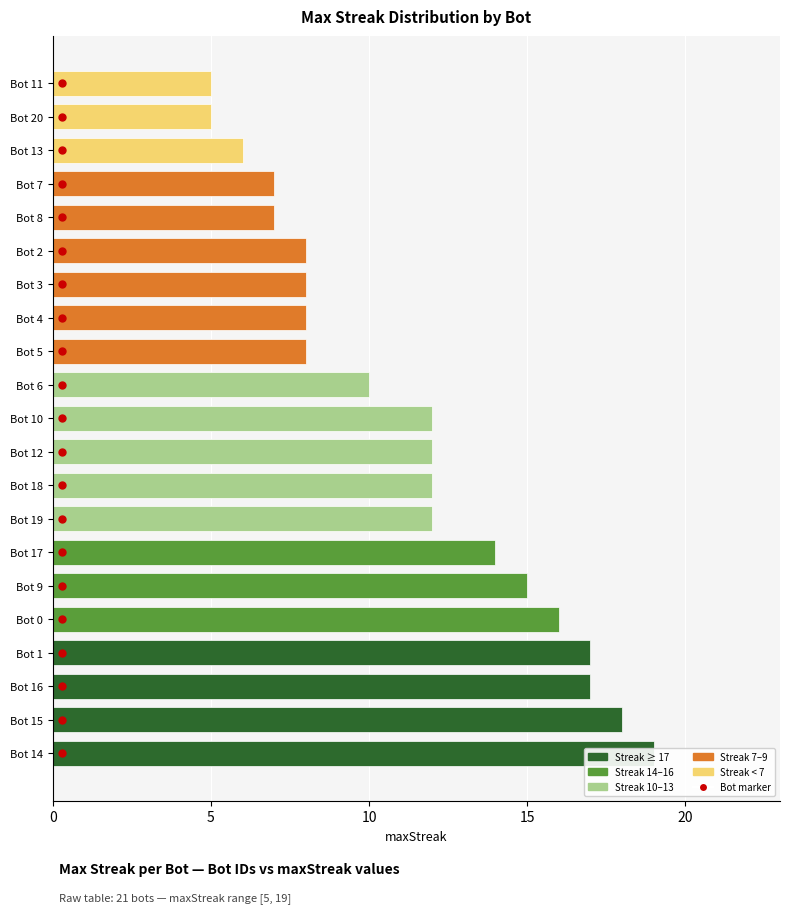

Reading left to right, list all the values displayed in this chart.

19	18	17	17	16	15	14	12	12	12	12	10	8	8	8	8	7	7	6	5	5